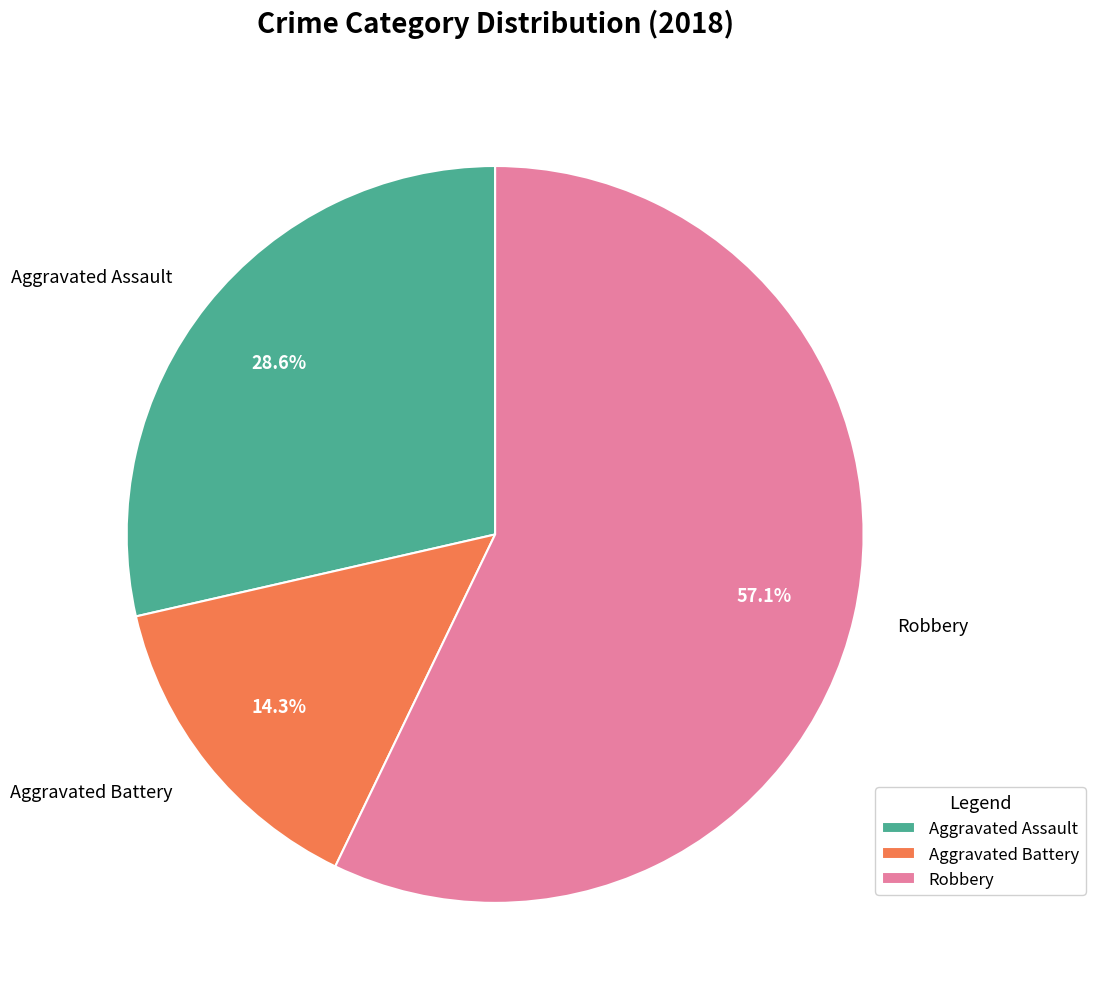

Which category accounts for the majority?

Robbery